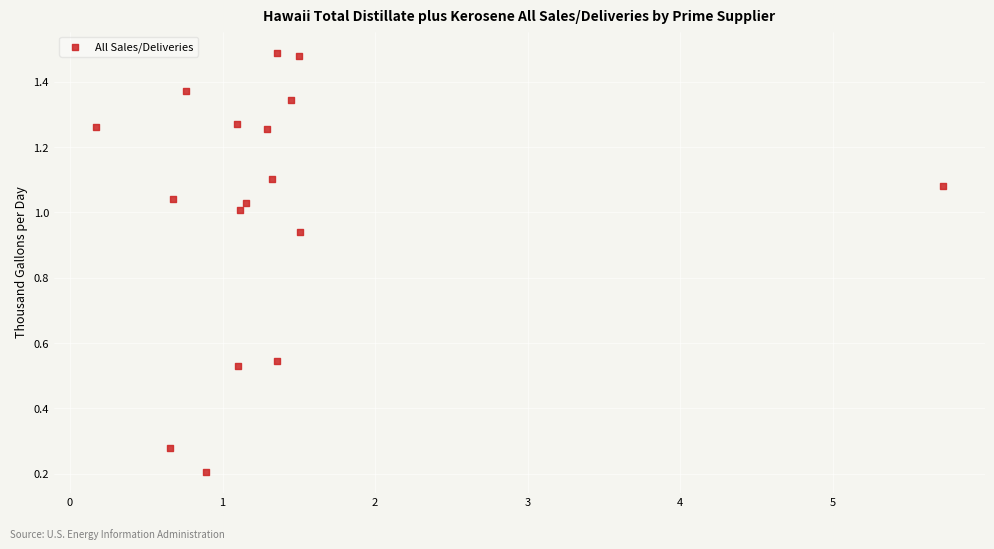

What is the range of X values (max minus min)?

5.6